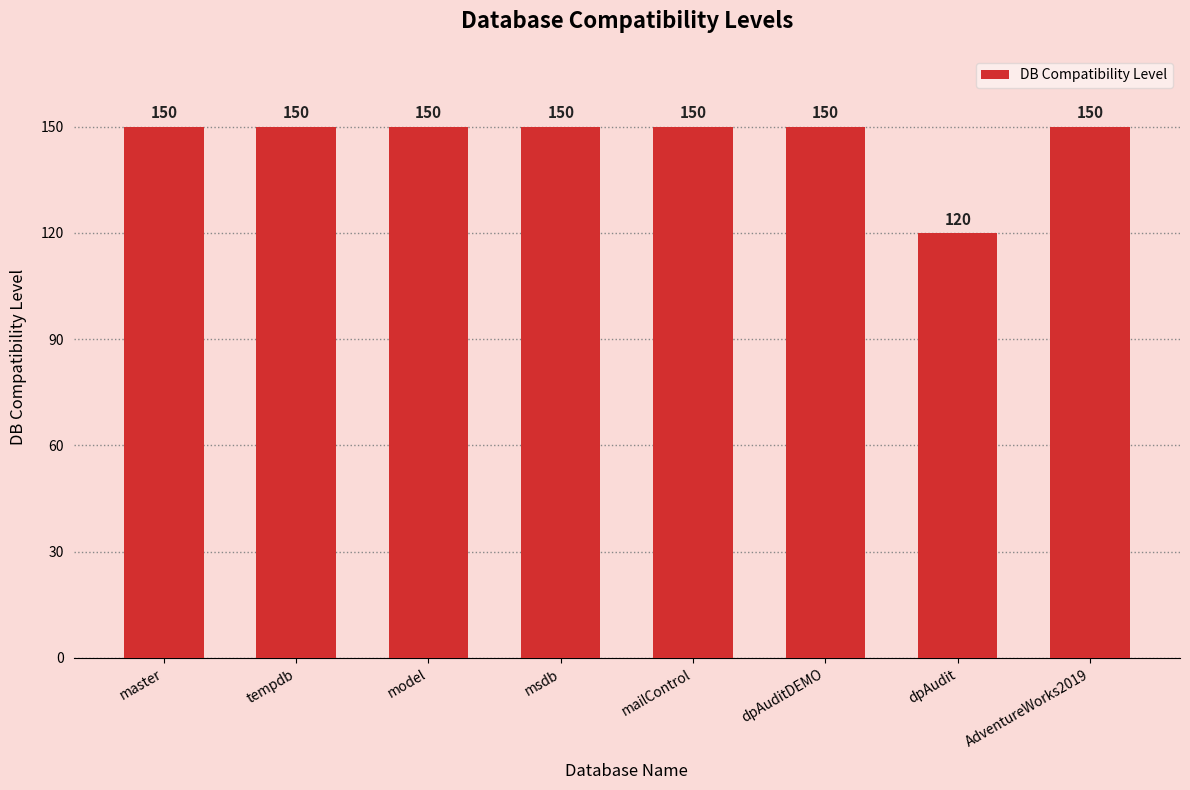

Reading left to right, extract all data points from this chart.

master=150	tempdb=150	model=150	msdb=150	mailControl=150	dpAuditDEMO=150	dpAudit=120	AdventureWorks2019=150